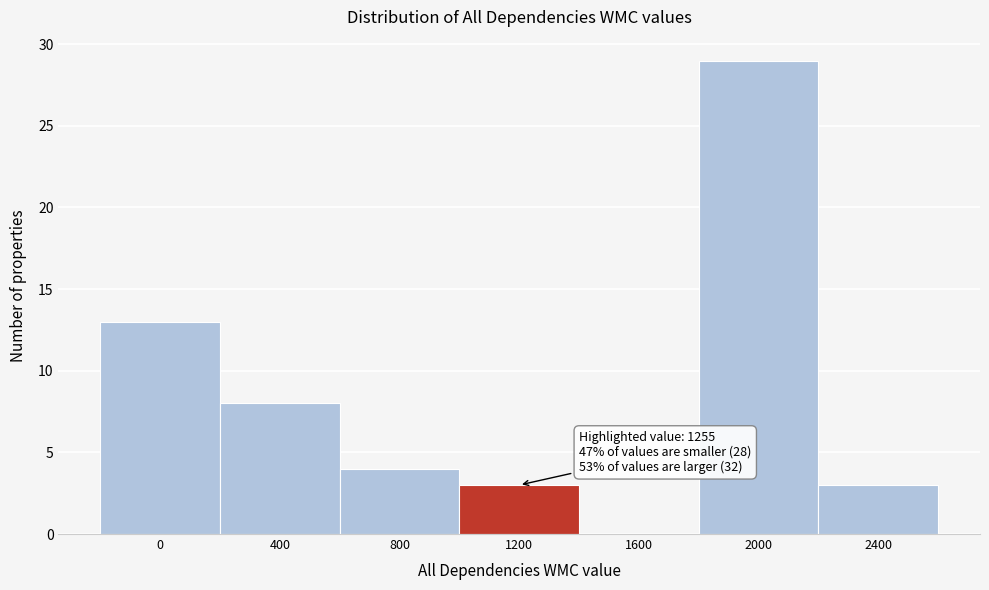

Reading left to right, list all the values displayed in this chart.

0=13	400=8	800=4	1200=3	1600=0	2000=29	2400=3